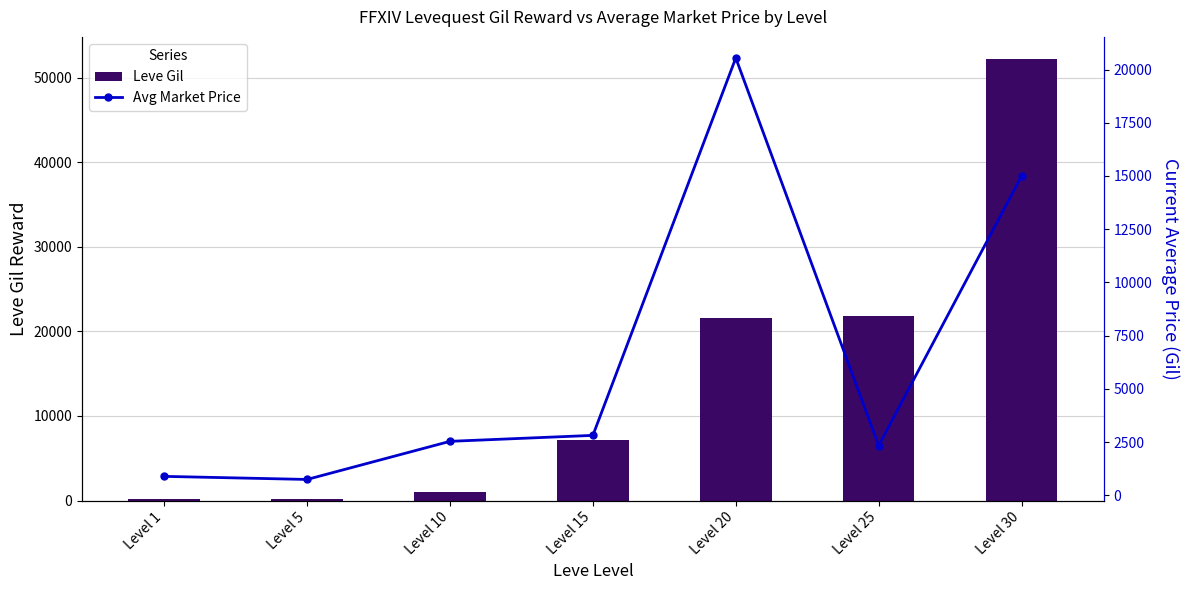

How many series are shown in this chart?

2